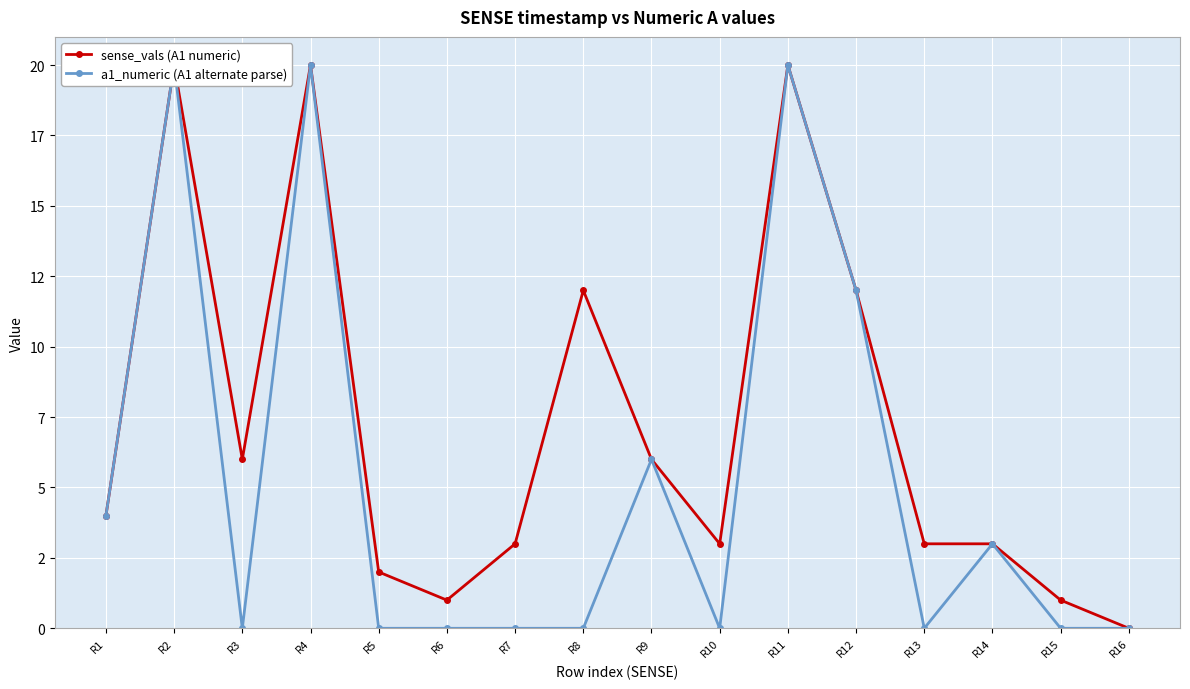

At which label does a1_numeric (A1 alternate parse) reach its minimum?

R3